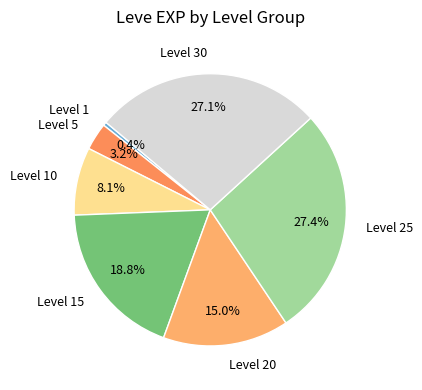

Between Level 20 and Level 1, which is larger?

Level 20